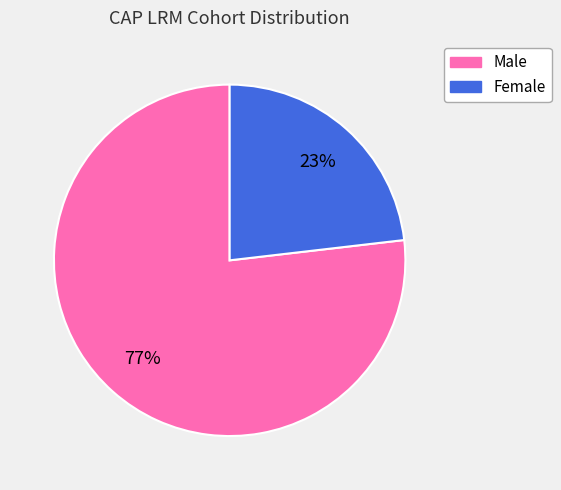

Do Male and Female together represent more than half of the pie?

Yes